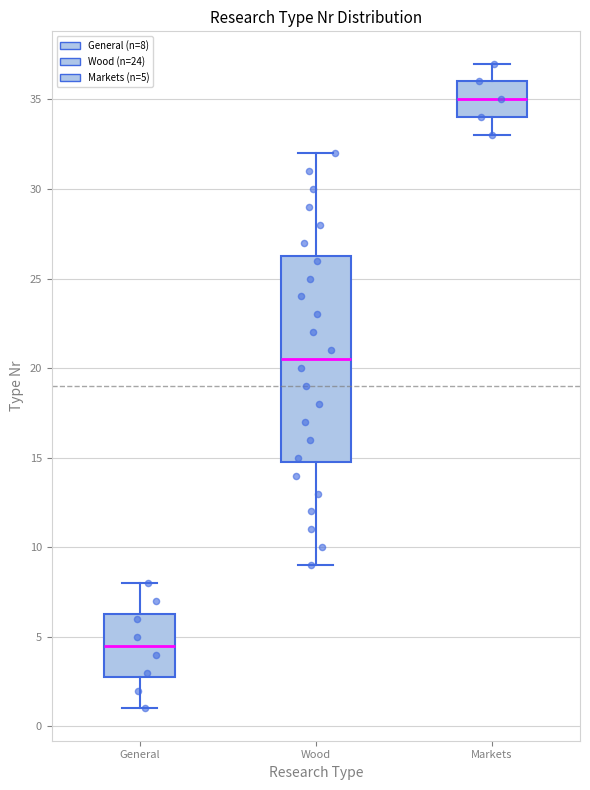

Reading left to right, transcribe this box plot: for each box, give where its median line is, the range the box spans, and where its two whiskers end, as read against the y-axis. The values are not printed on the chart, so give them approximately, as read against the axis.

General: median 4.5, box 3.0 to 6.5, whiskers 1.0 to 8.0
Wood: median 20.5, box 15.0 to 26.5, whiskers 9.0 to 32.0
Markets: median 35.0, box 34.0 to 36.0, whiskers 33.0 to 37.0